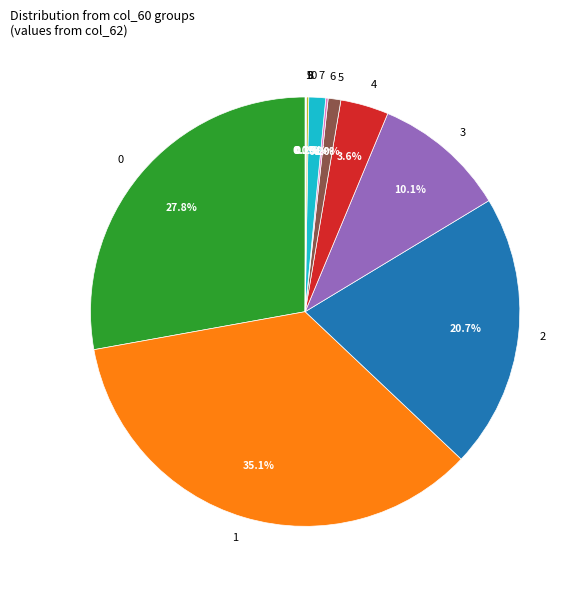

Is there a majority slice in this chart?

No